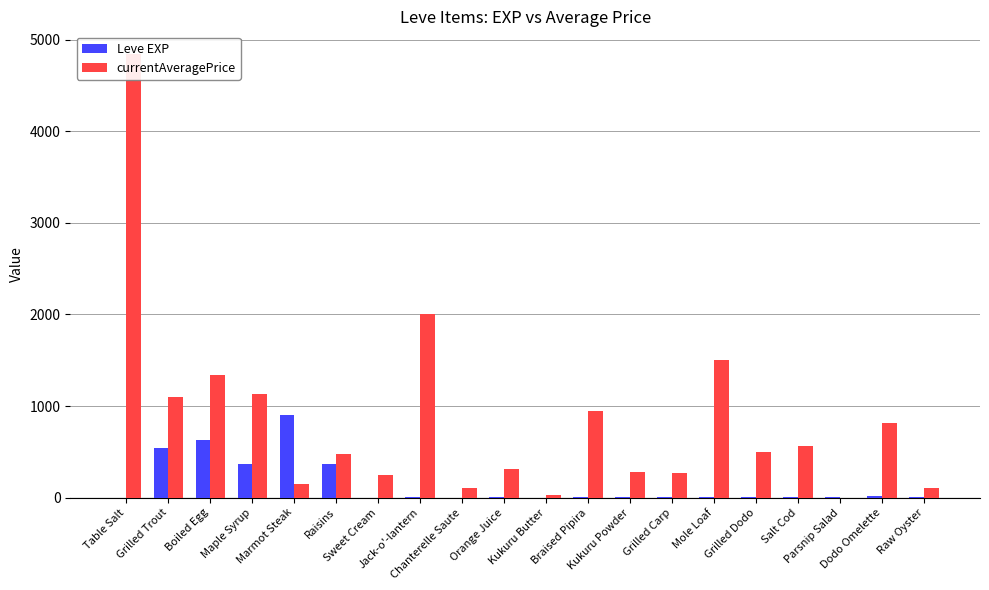

List the series in order of their overall mean, highest first.

currentAveragePrice, Leve EXP